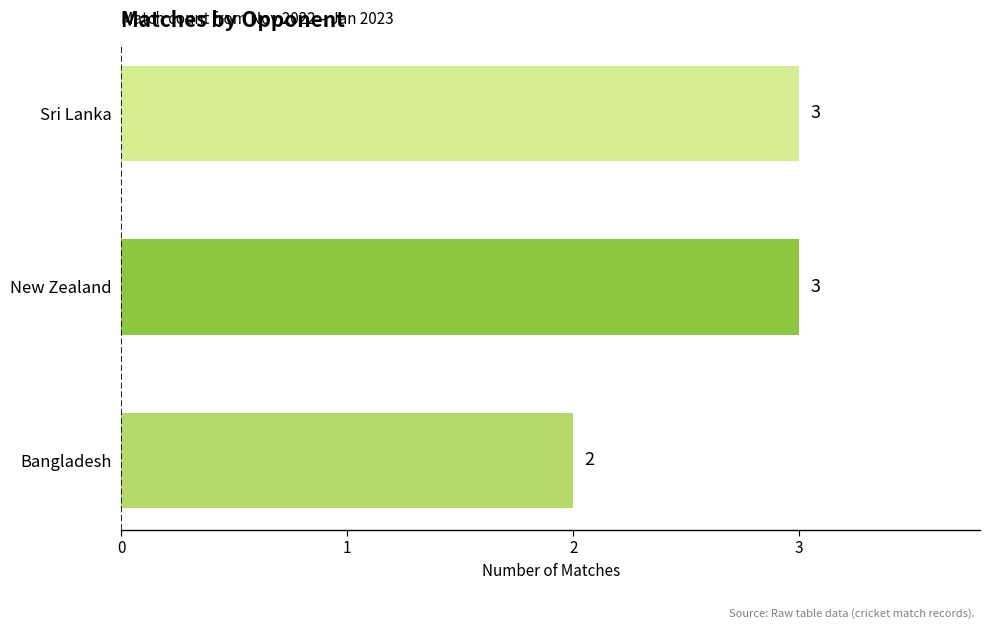

Reading bottom to top, list all the values displayed in this chart.

2	3	3